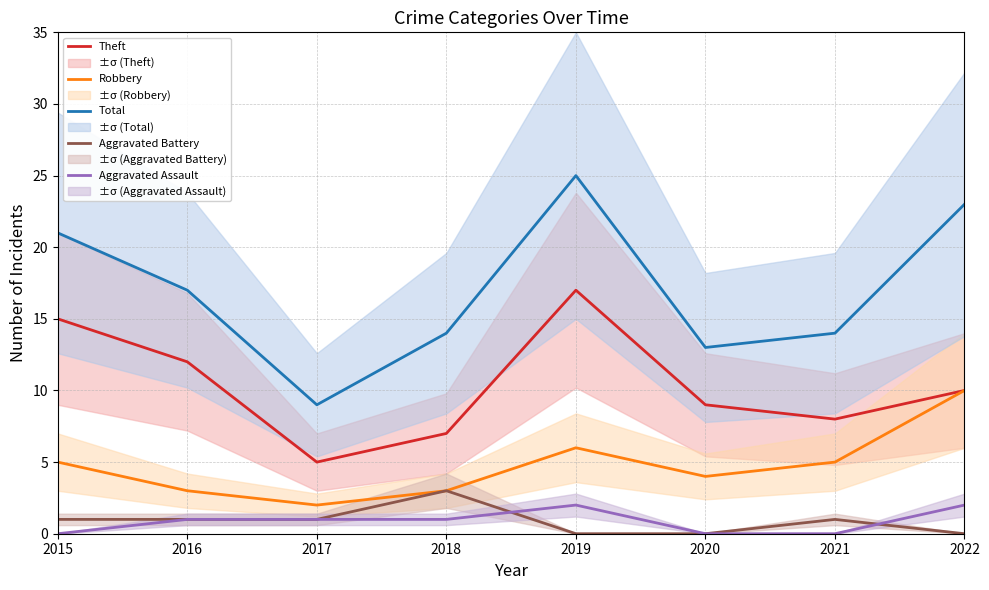

Rank the series at 2018 from lowest to highest value.

Aggravated Assault, Robbery, Aggravated Battery, Theft, Total